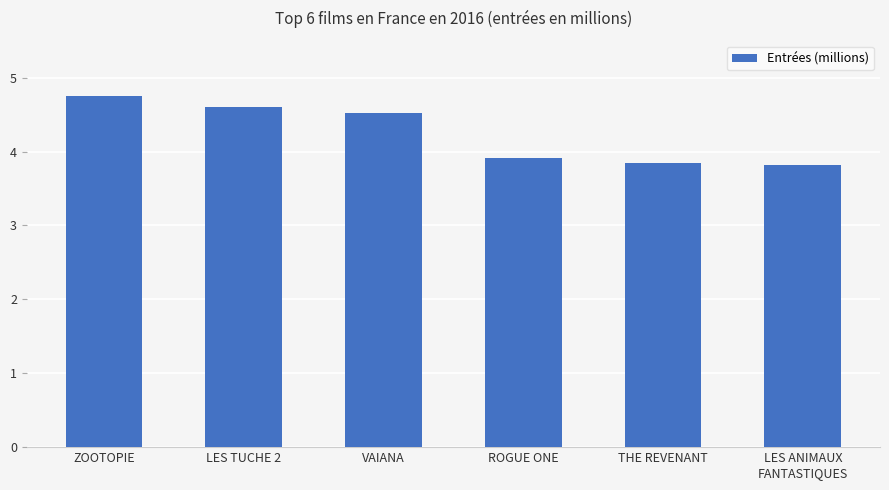

Which has a higher value, ROGUE ONE or ZOOTOPIE?

ZOOTOPIE